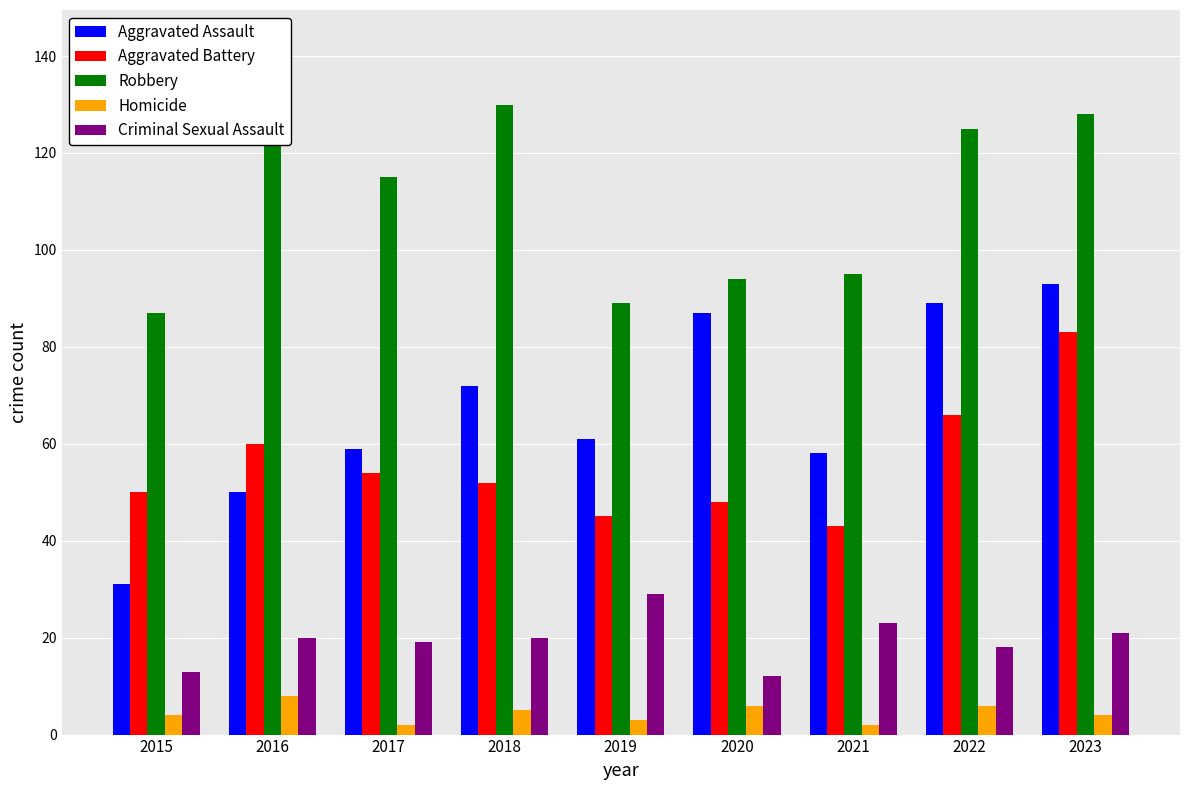

Reading right to left, list all the values displayed in this chart.

Aggravated Assault: 2023=93	2022=89	2021=58	2020=87	2019=61	2018=72	2017=59	2016=50	2015=31
Aggravated Battery: 2023=83	2022=66	2021=43	2020=48	2019=45	2018=52	2017=54	2016=60	2015=50
Robbery: 2023=128	2022=125	2021=95	2020=94	2019=89	2018=130	2017=115	2016=123	2015=87
Homicide: 2023=4	2022=6	2021=2	2020=6	2019=3	2018=5	2017=2	2016=8	2015=4
Criminal Sexual Assault: 2023=21	2022=18	2021=23	2020=12	2019=29	2018=20	2017=19	2016=20	2015=13